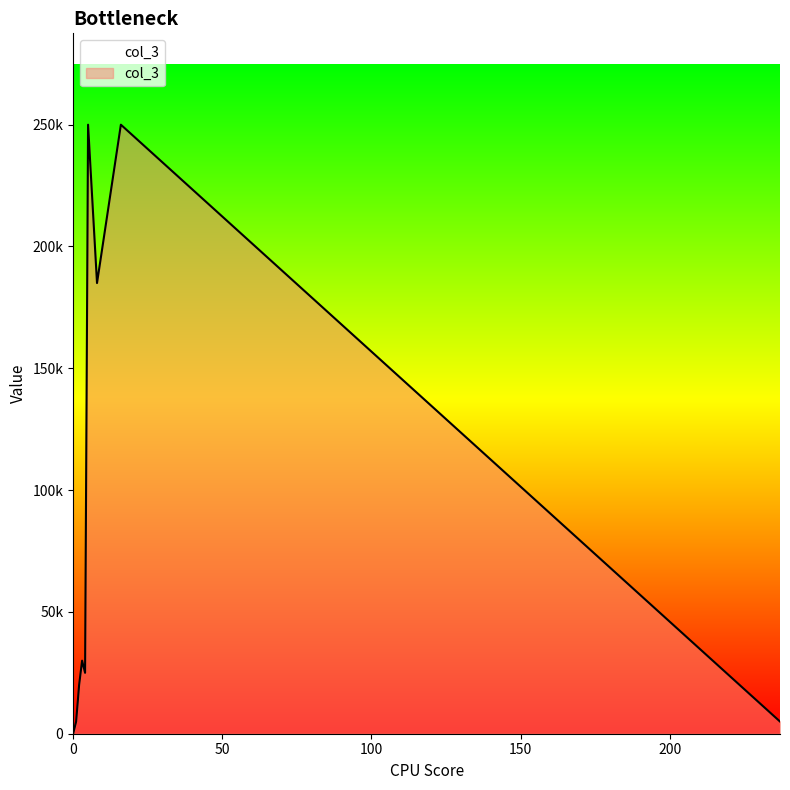

Rank the categories by value from highest to lowest.

5, 16, 8, 3, 4, 2, 237, 1, 0, 0, 0, 0, 0, 0